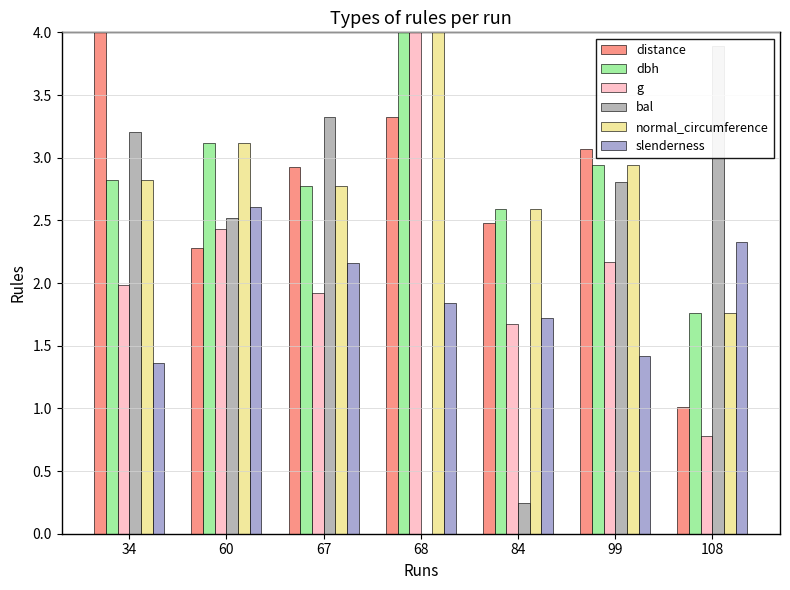

What is the average value of the slenderness series?

1.9